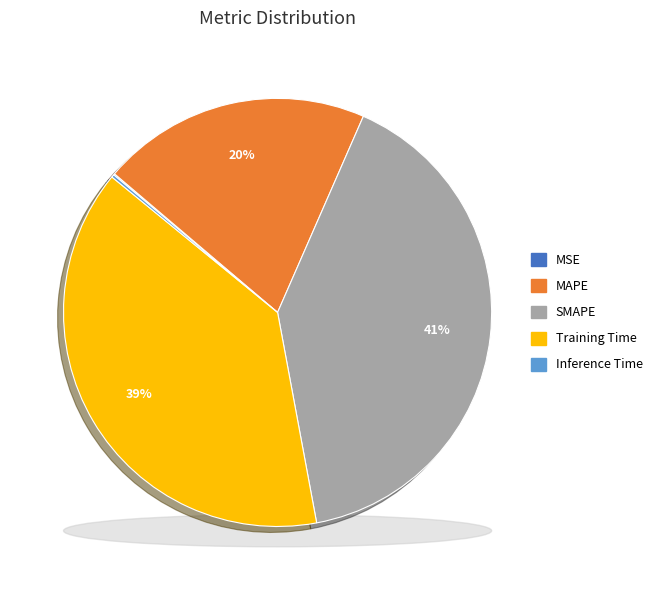

Rank the categories by value from highest to lowest.

SMAPE, Training Time, MAPE, Inference Time, MSE